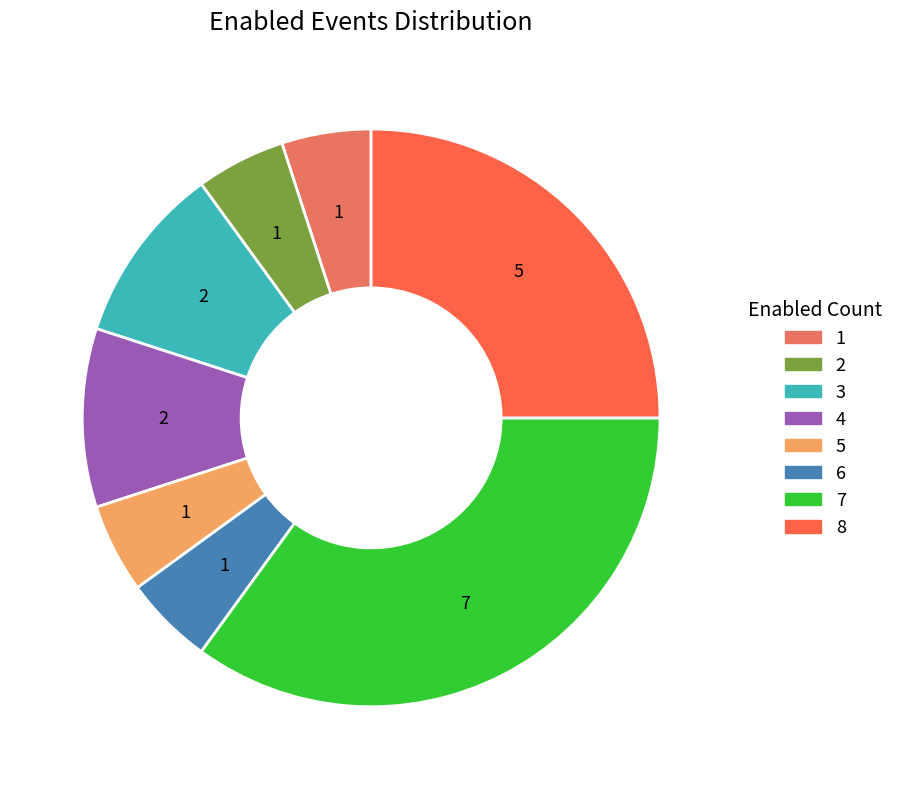

What is the smallest slice in the pie chart?

1